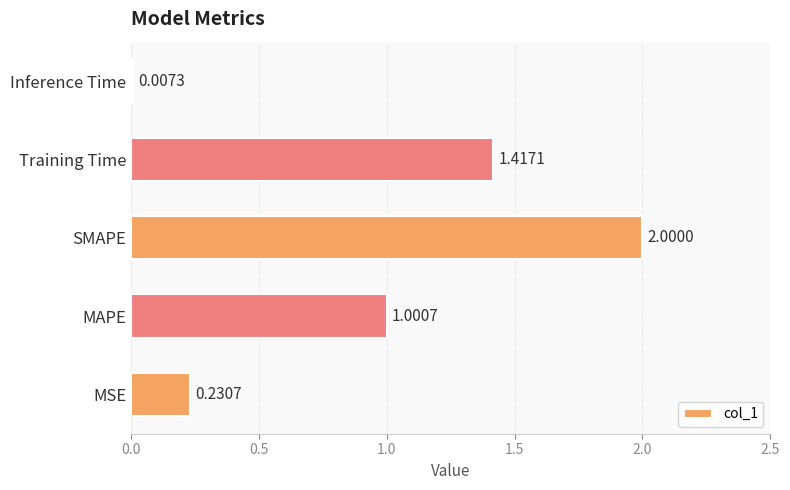

At which label is the value closest to 1?

MAPE